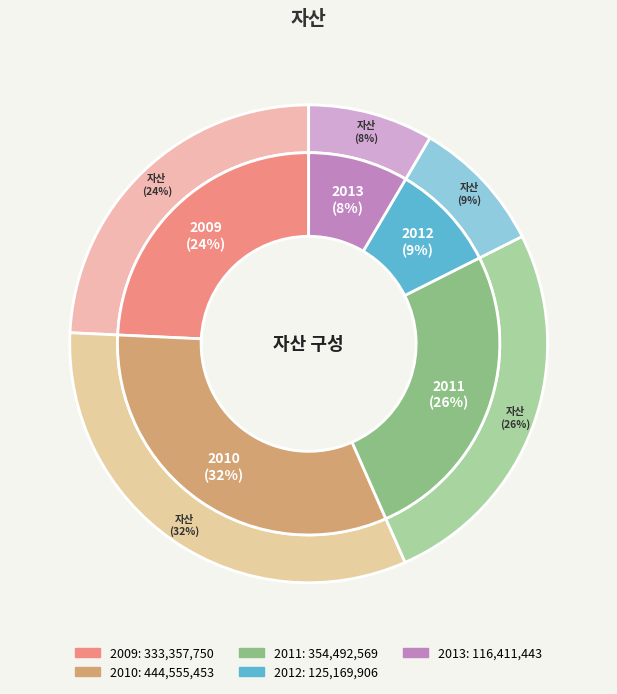

Which category has the smallest portion of the pie?

2013